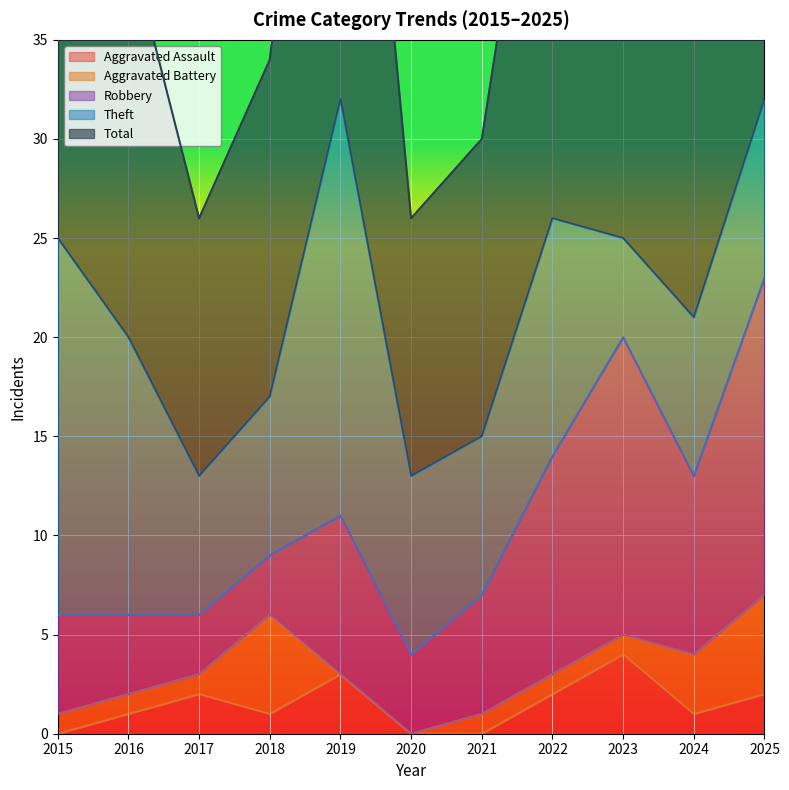

Between 2022 and 2025, which is larger?

2022